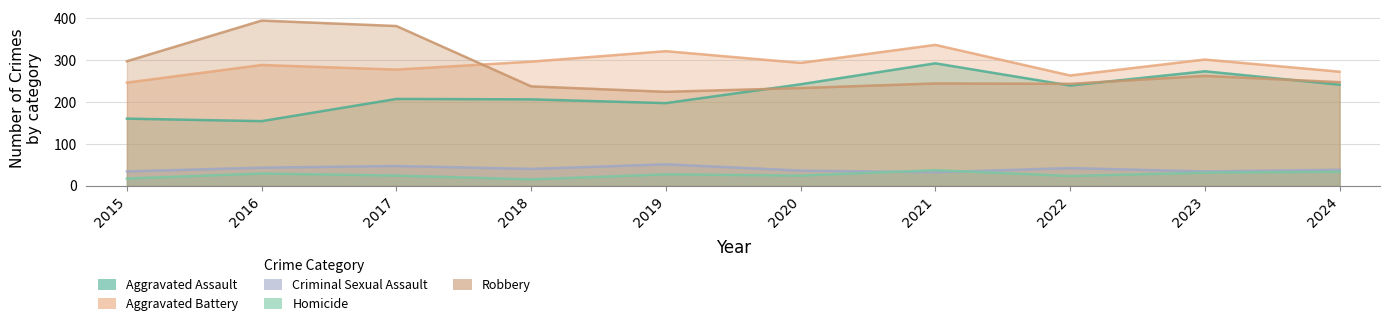

Read the Robbery value at 2023, to the nearest 10.

260